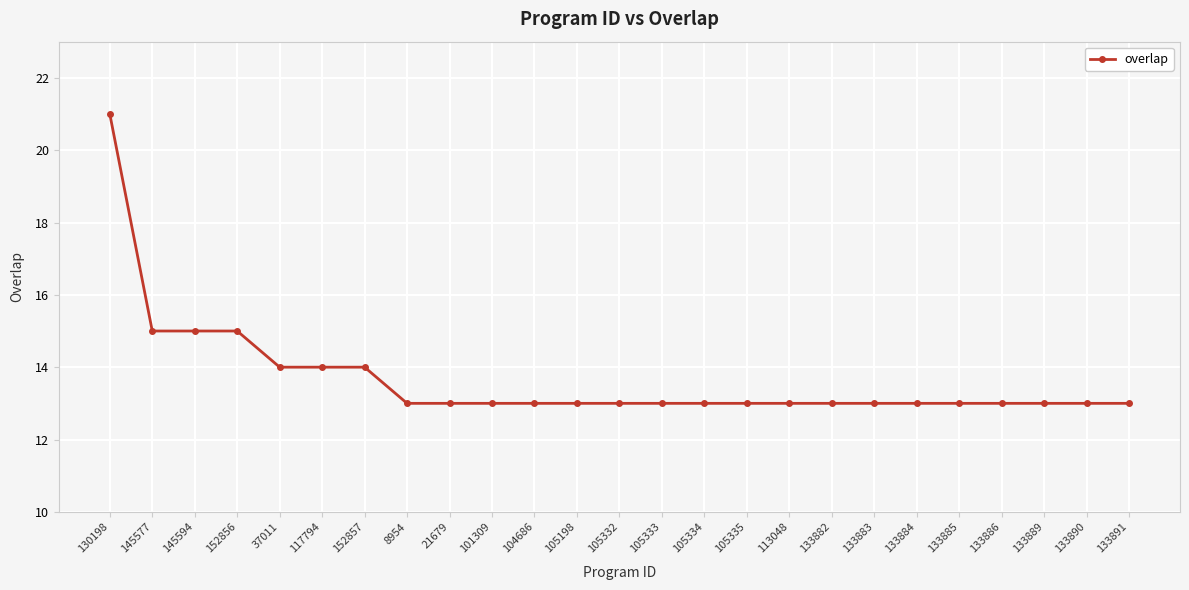

Reading left to right, transcribe all the data shown in this chart.

130198=21	145577=15	145594=15	152856=15	37011=14	117794=14	152857=14	8954=13	21679=13	101309=13	104686=13	105198=13	105332=13	105333=13	105334=13	105335=13	113048=13	133882=13	133883=13	133884=13	133885=13	133886=13	133889=13	133890=13	133891=13